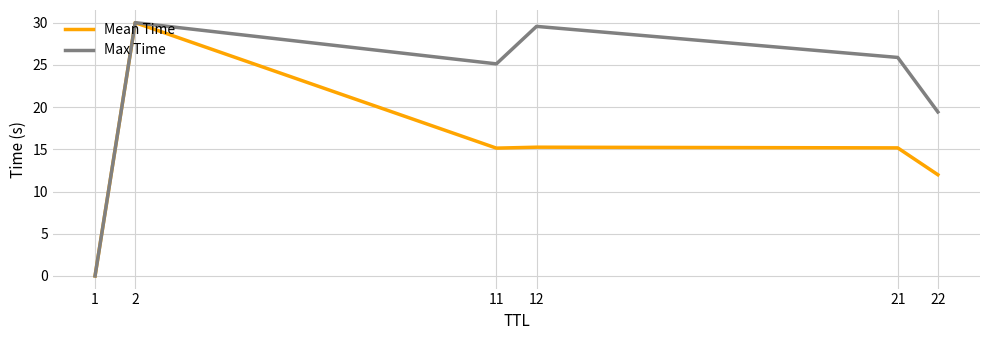

What is the maximum value for Max Time?

30.0